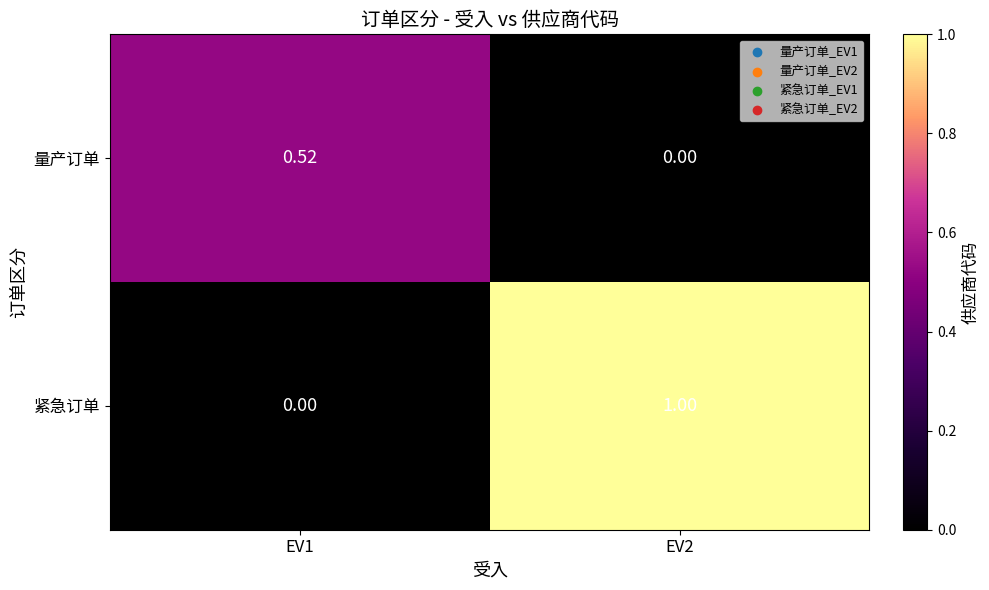

Which series has the largest range (max minus min)?

紧急订单